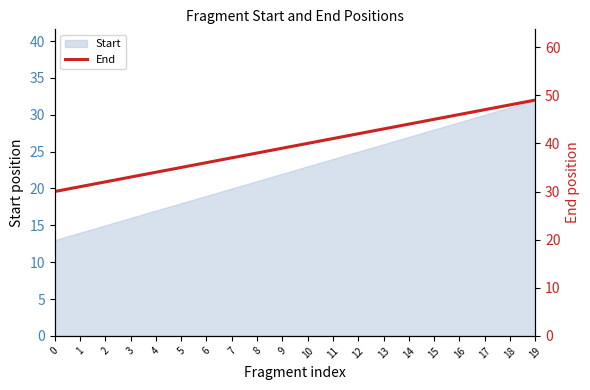

Where does the data first go above 40?

11